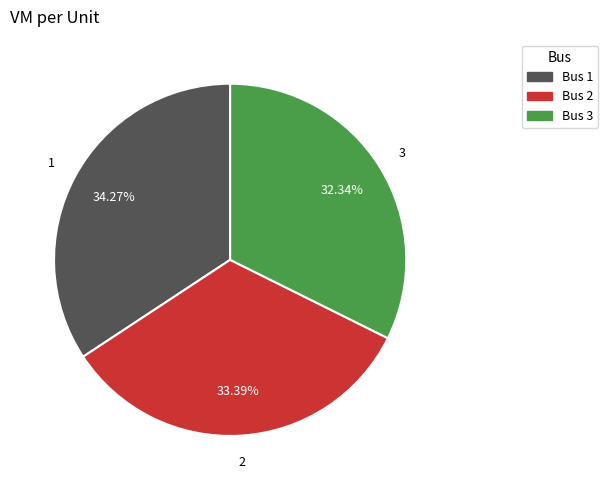

Does any single category account for the majority?

No